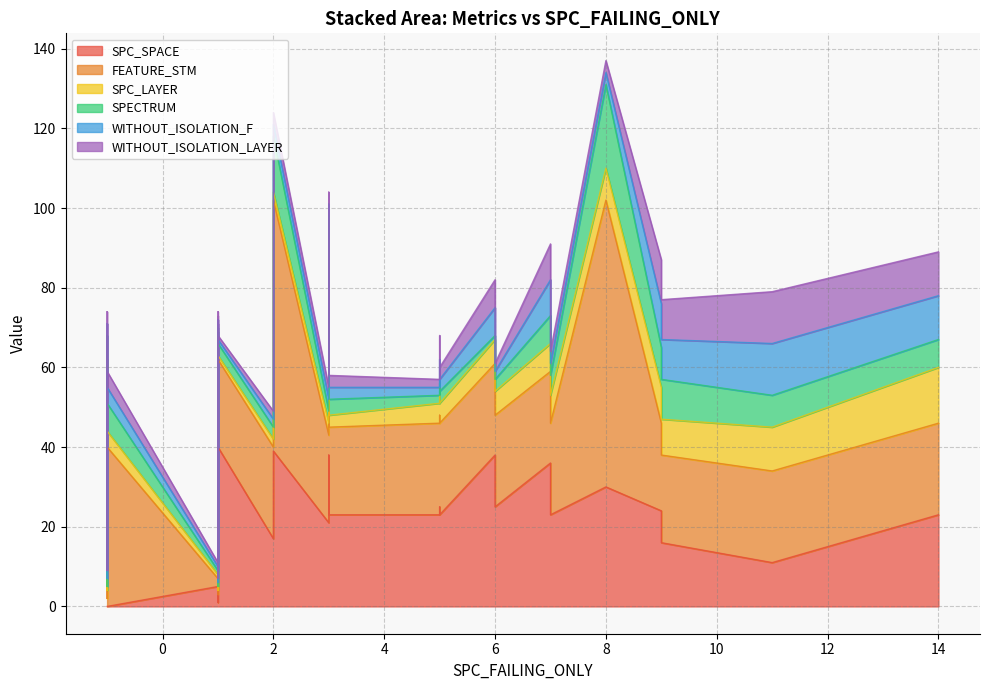

How many series are shown in this chart?

6